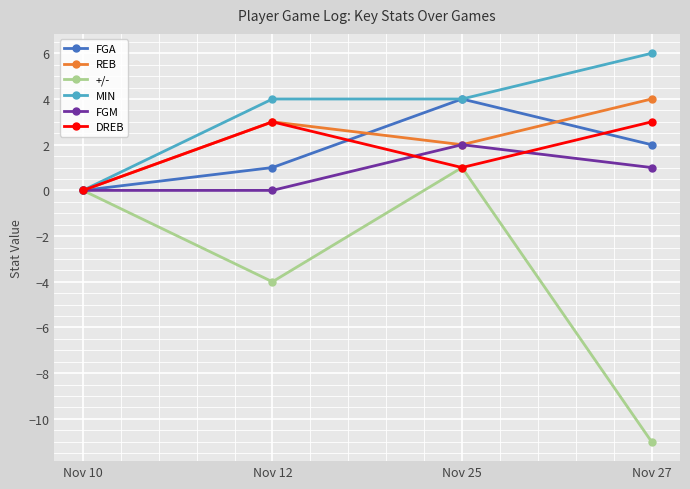

Which series changed the most between Nov 10 and Nov 27?

+/-